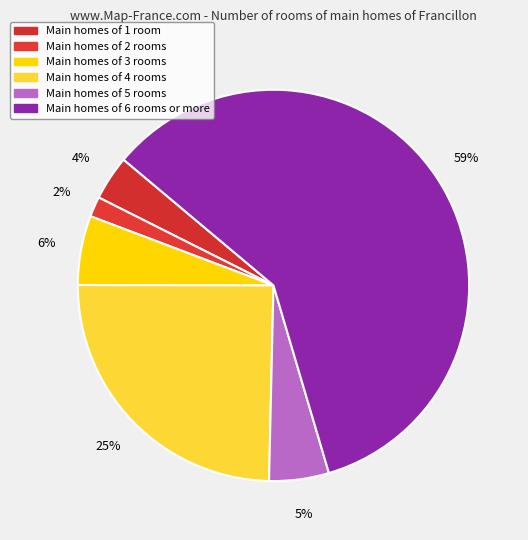

How many segments does this pie chart have?

6